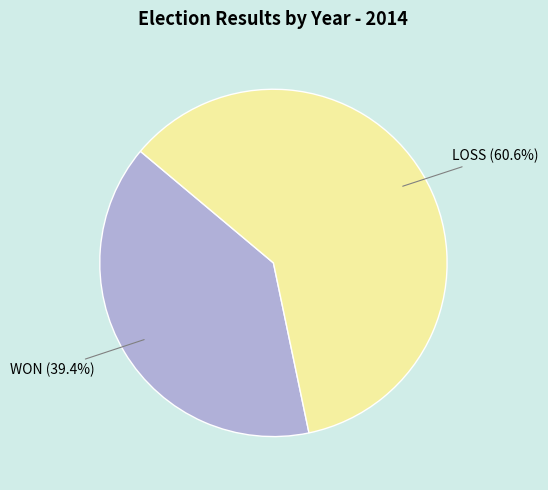

Between WON and LOSS, which is larger?

LOSS